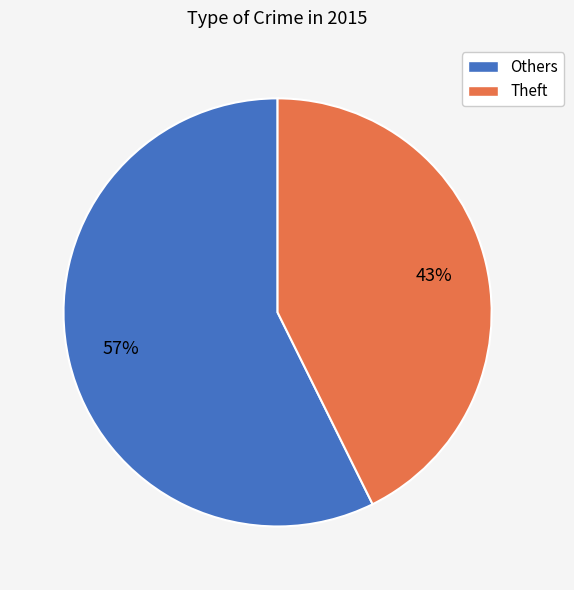

Does any single category account for the majority?

Yes